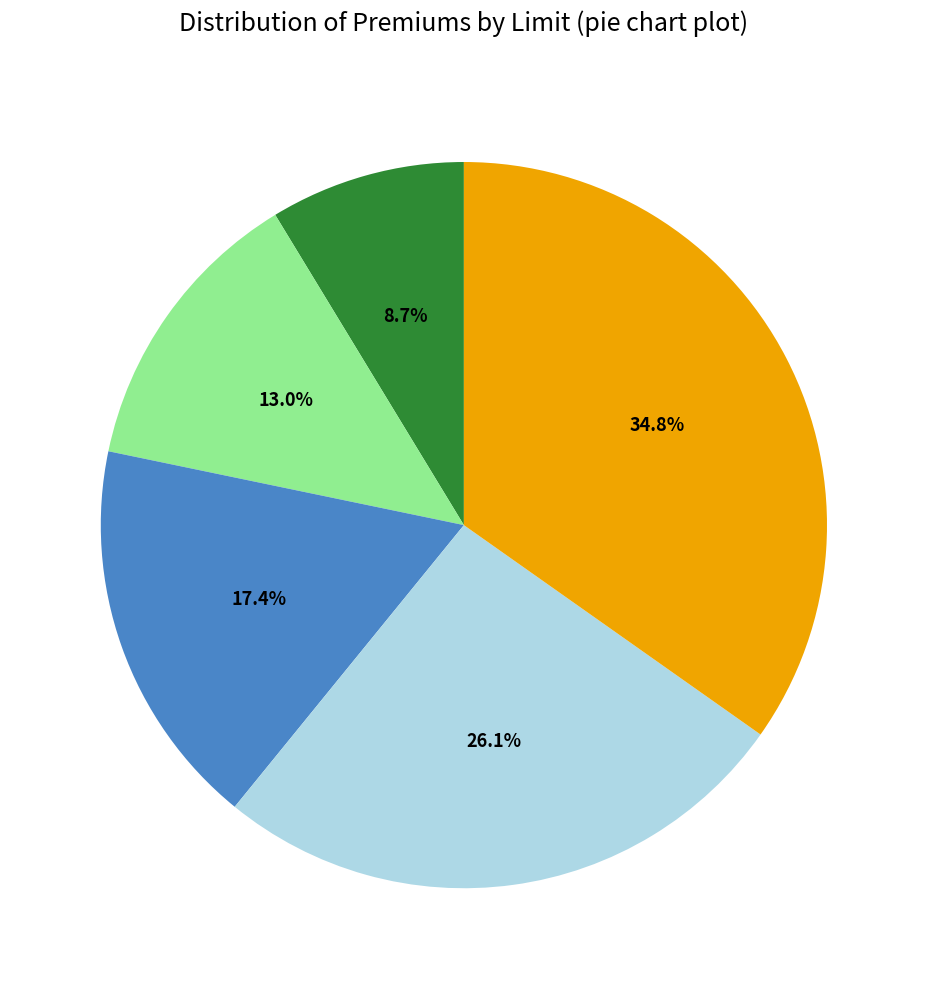

Does any single category account for the majority?

No